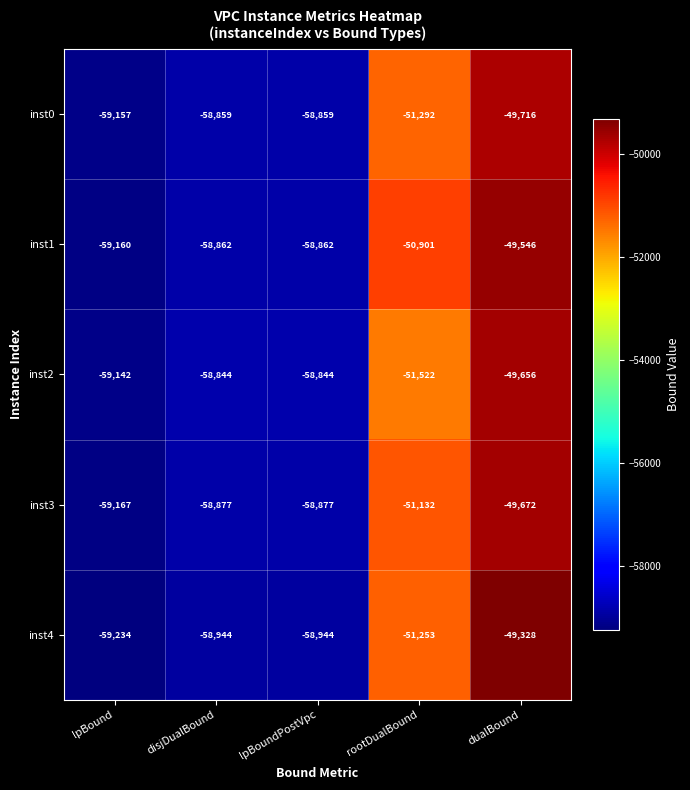

Which label corresponds to the smallest value in the chart?

lpBound